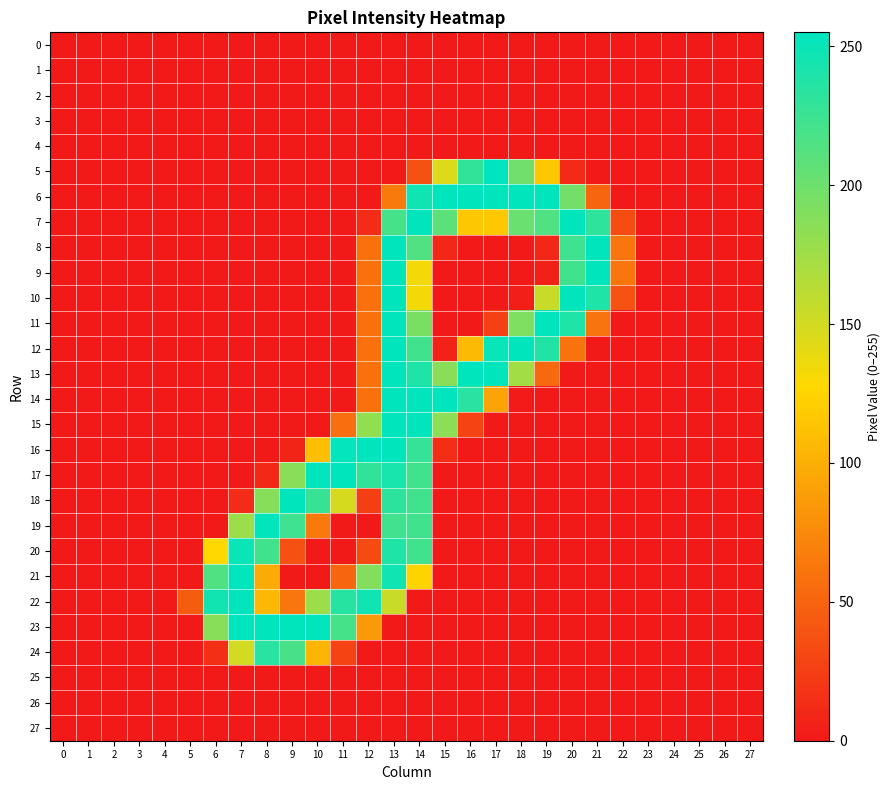

Which series has the largest range (max minus min)?

5